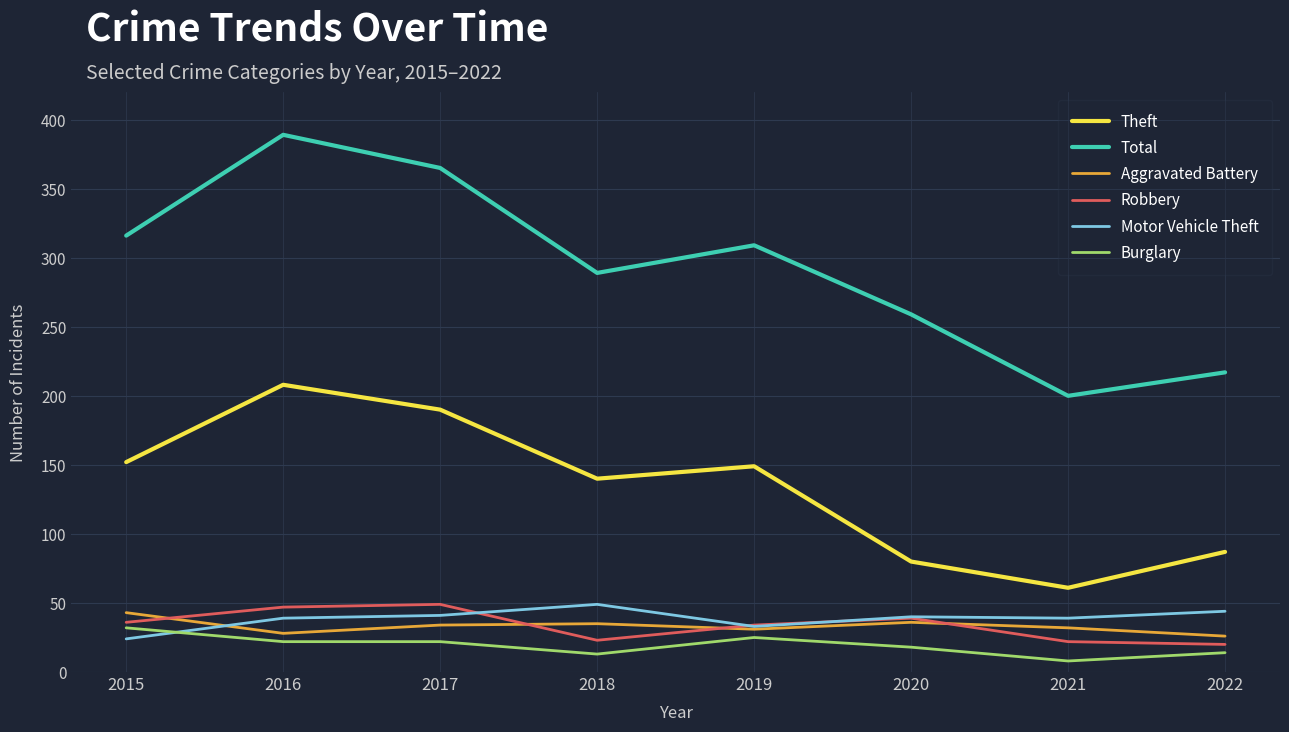

Is it true that Total equals 389 at 2016?

True